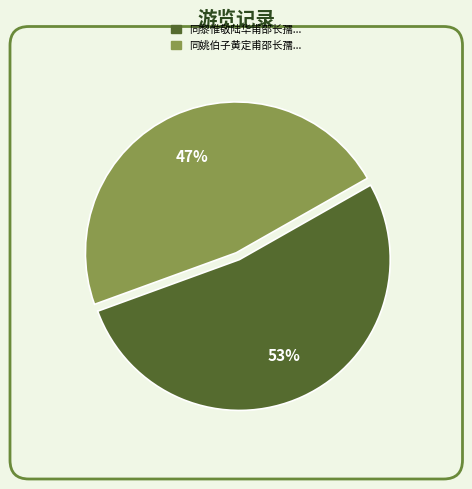

To the nearest percent, what is the average slice percentage?

50%